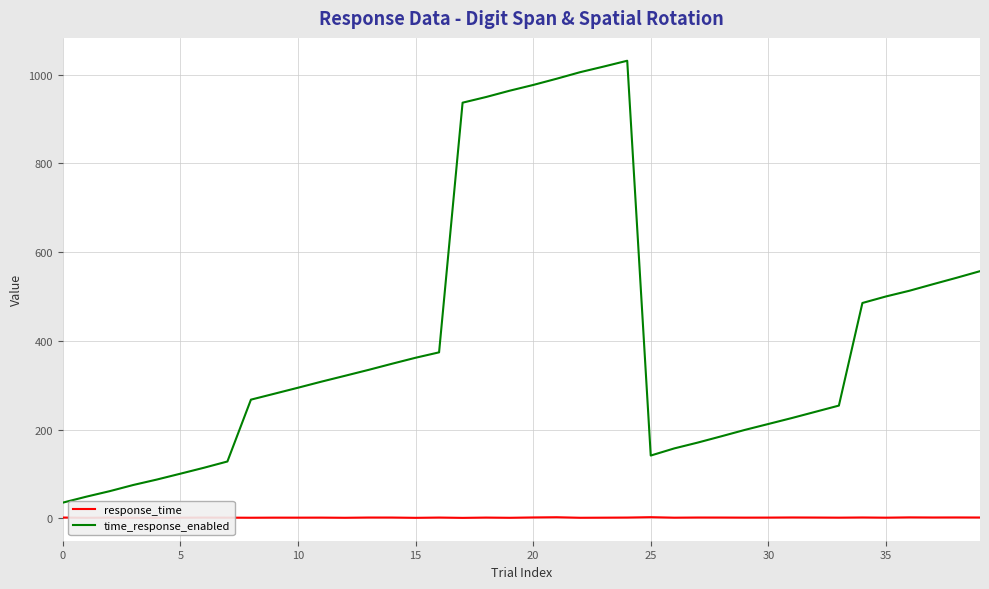

True or false: time_response_enabled and response_time cross at least once.

False